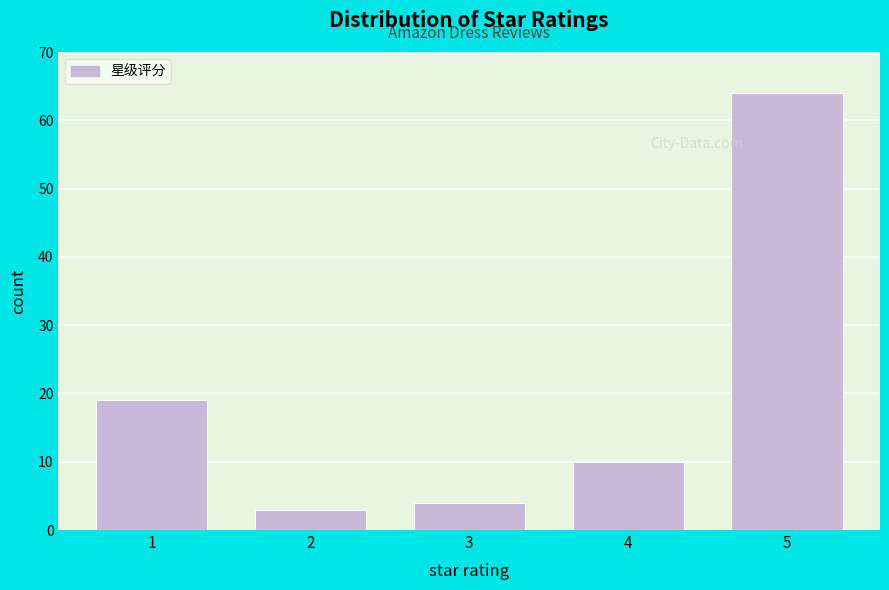

Reading right to left, what are all the values shown in this chart?

5=64	4=10	3=4	2=3	1=19